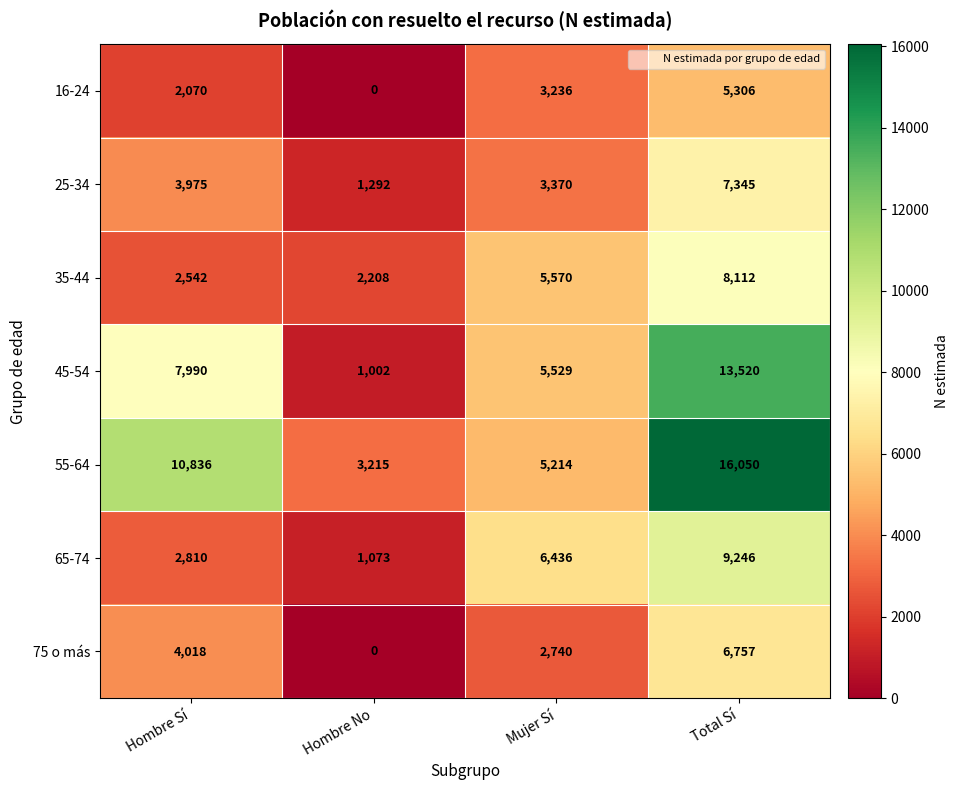

What is the maximum value shown in the chart?

16050